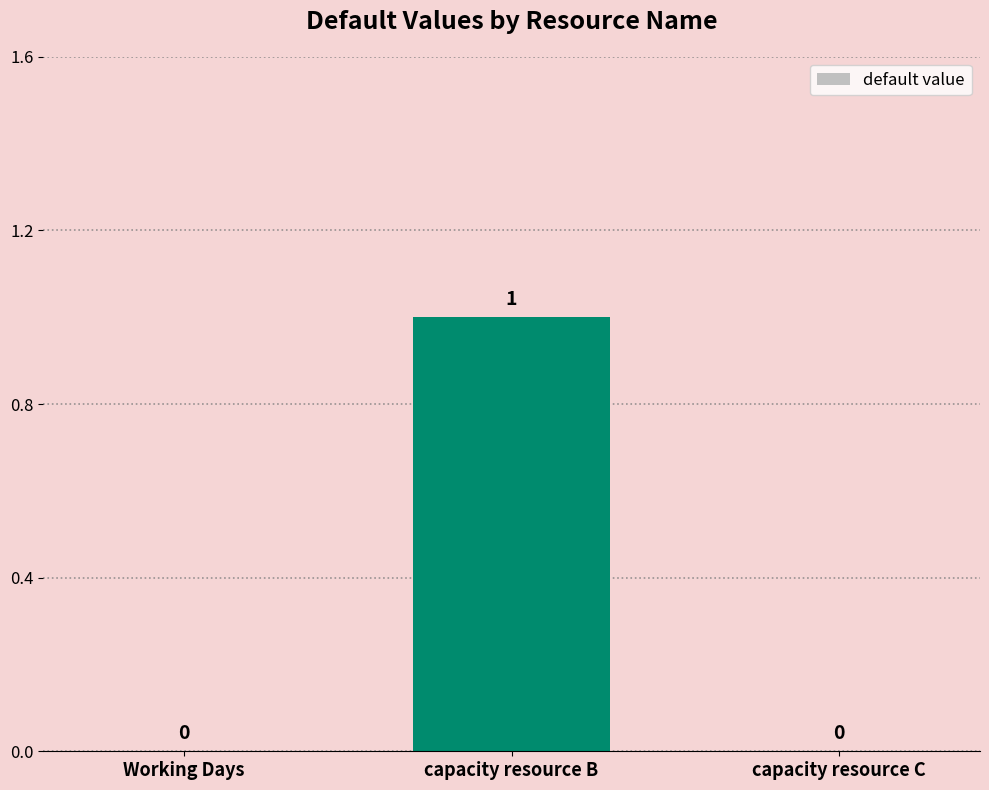

Which has a higher value, capacity resource C or capacity resource B?

capacity resource B